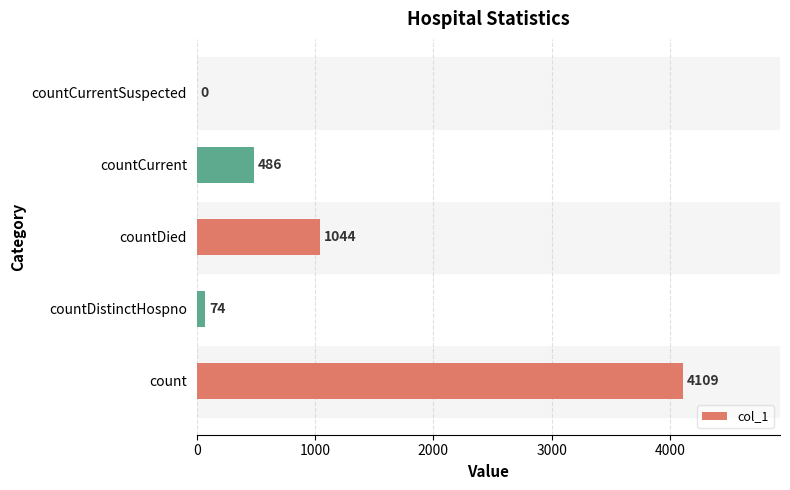

How many values are above zero?

4